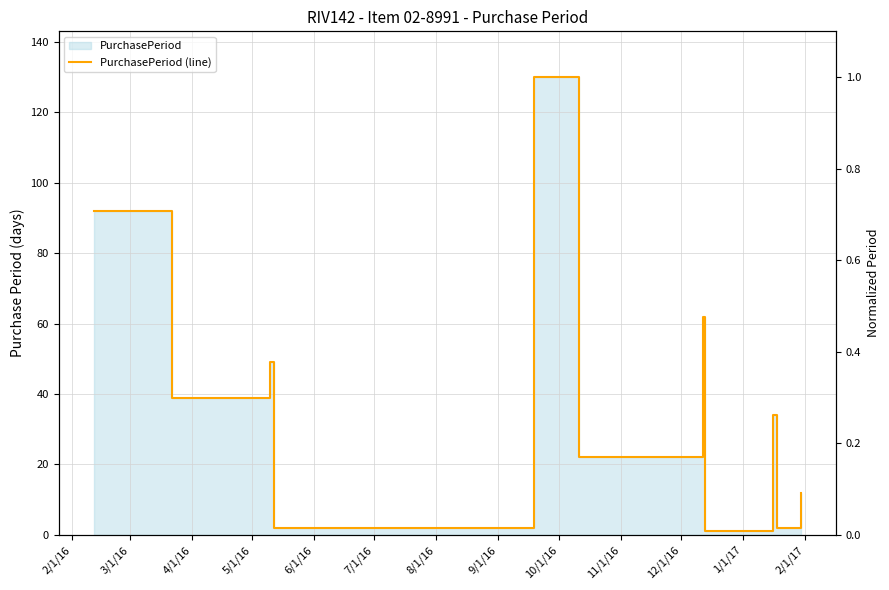

How many values exceed 34?

5